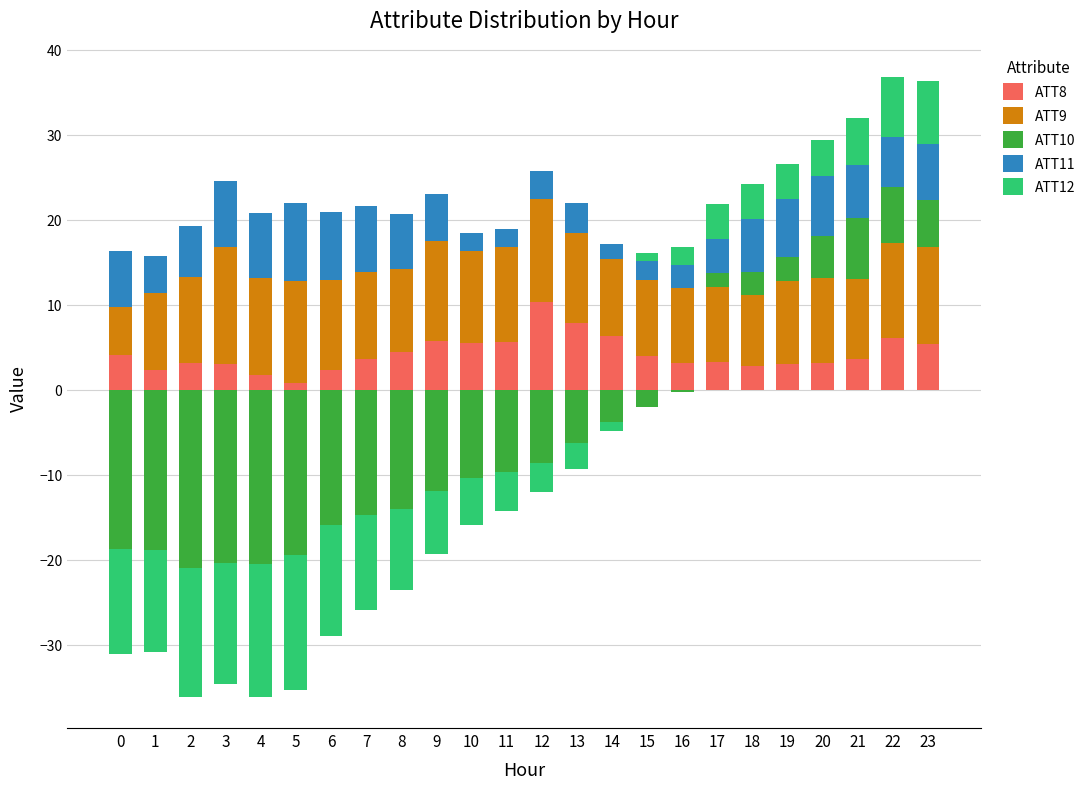

Which category has the highest value in the ATT8 series?

12